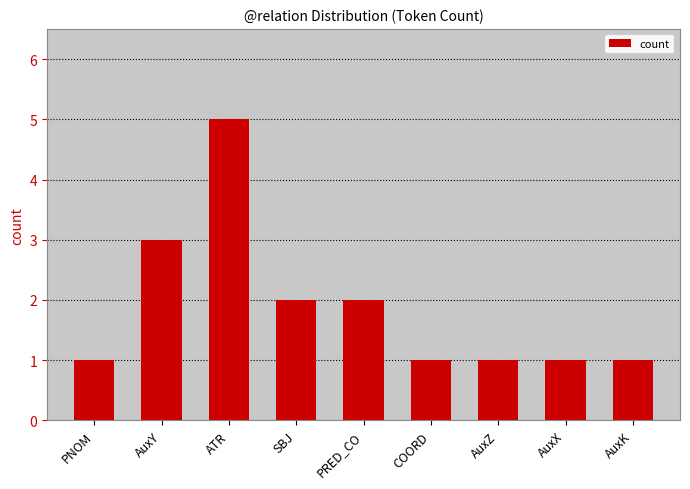

The chart shows a value of 1 at PNOM. True or false?

True